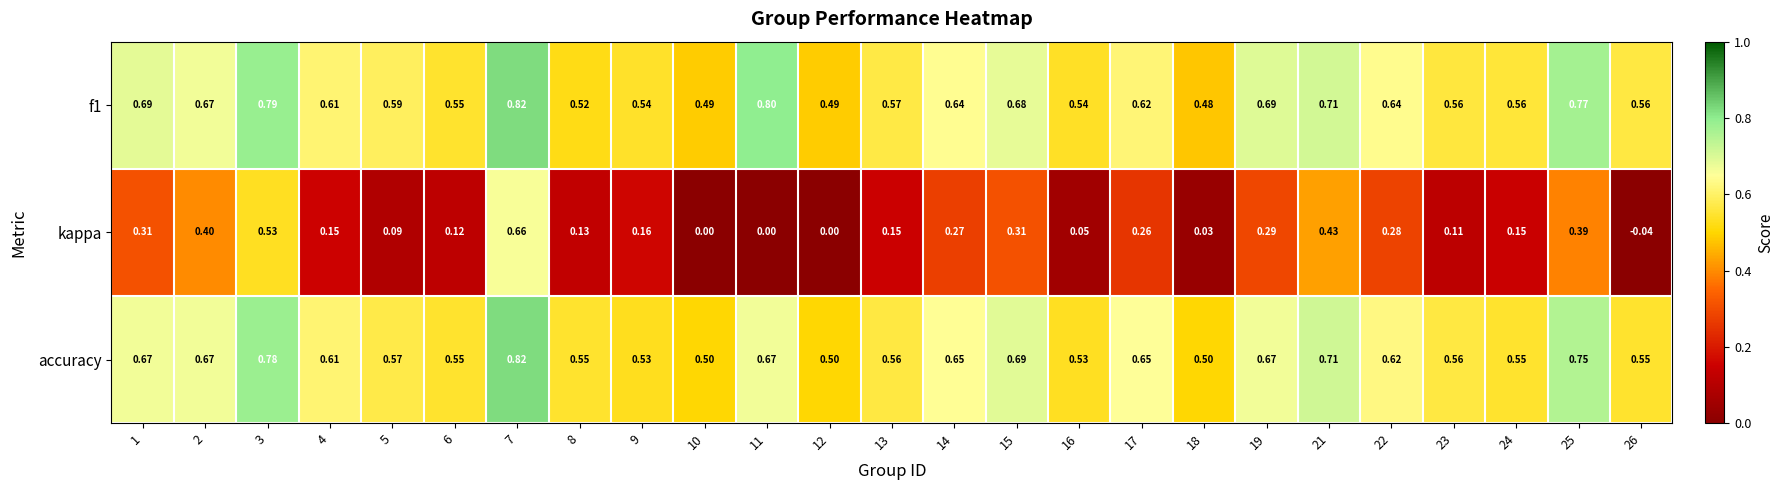

Which series has the largest range (max minus min)?

kappa